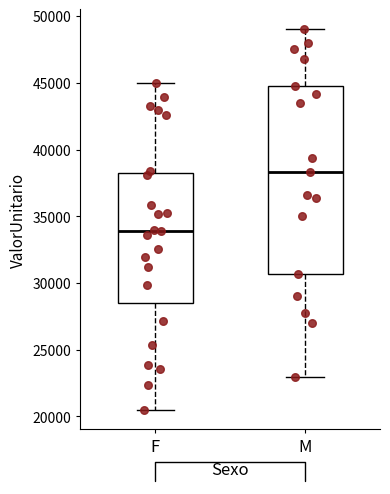

Where does the median line of the box for M sit on the y-axis? The values are not printed on the chart, so give them approximately, as read against the axis.

38500